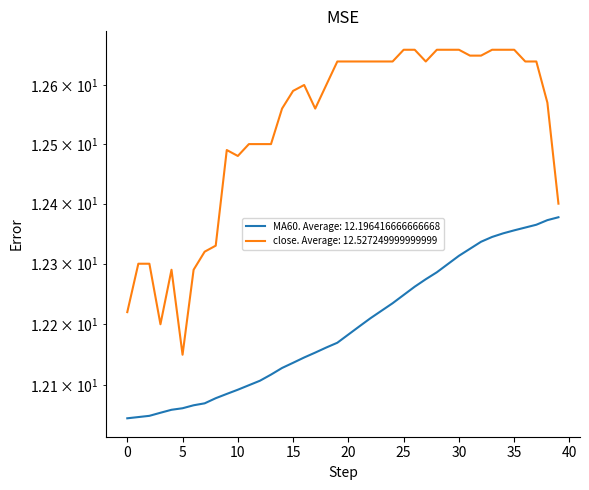

What is the difference between the close values at 25 and 5?

0.5